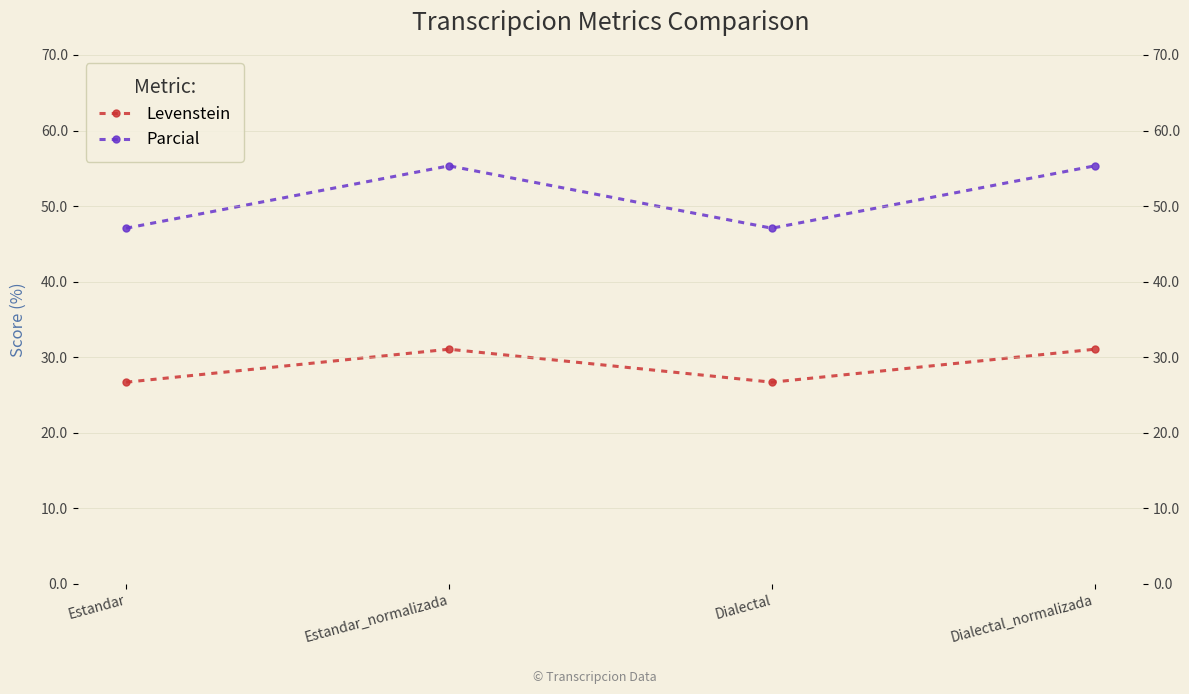

What position from the right is Dialectal?

2